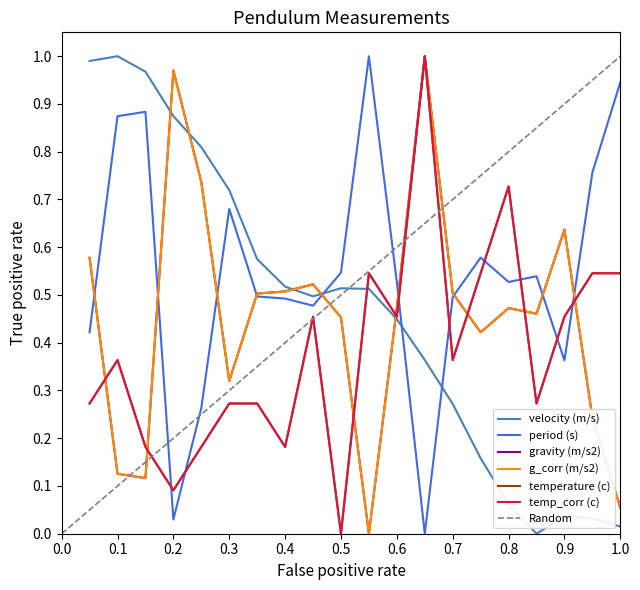

Where is the first local maximum for g_corr (m/s2)?

0.2